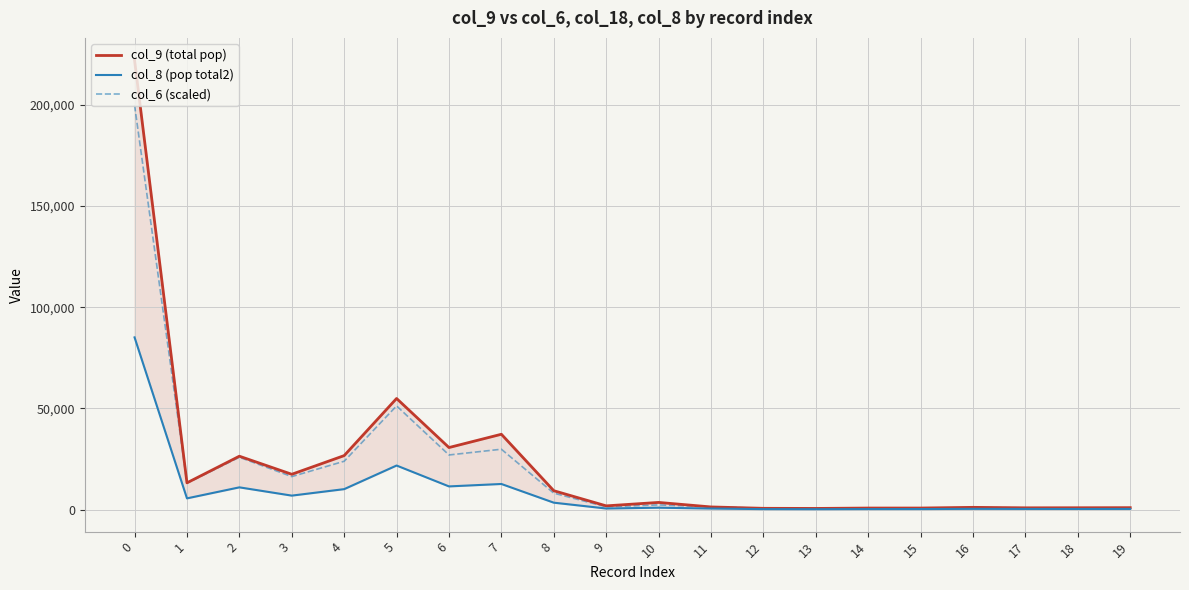

What is the sum of the col_6 (scaled) values at 0 and 10?

202039.3